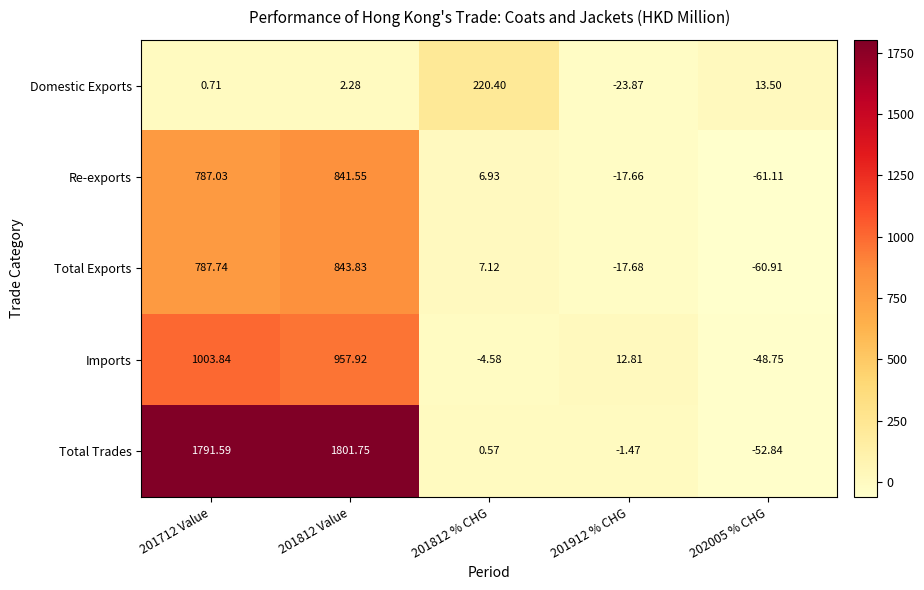

Between 201712 Value and 201812 % CHG, which series saw the biggest shift?

Total Trades